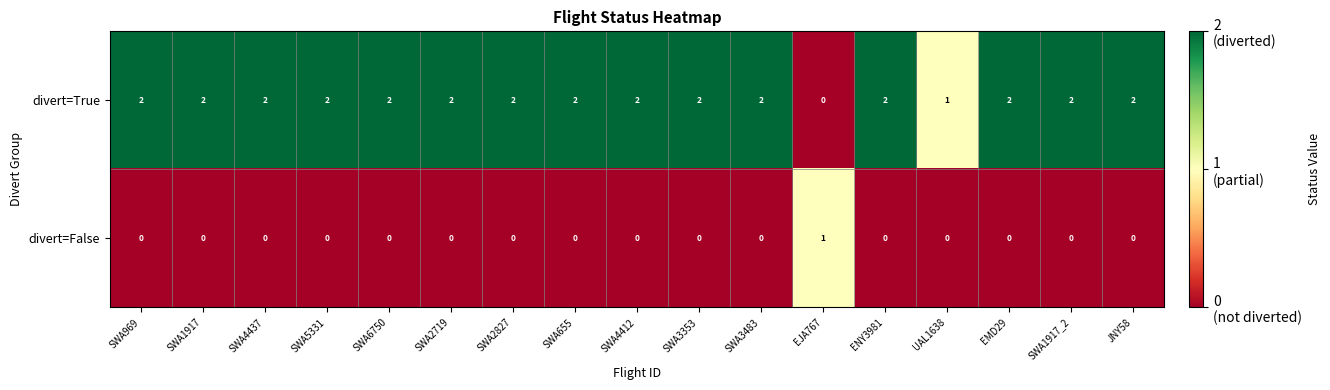

What is the spread (max minus min) of values at JNY58?

2